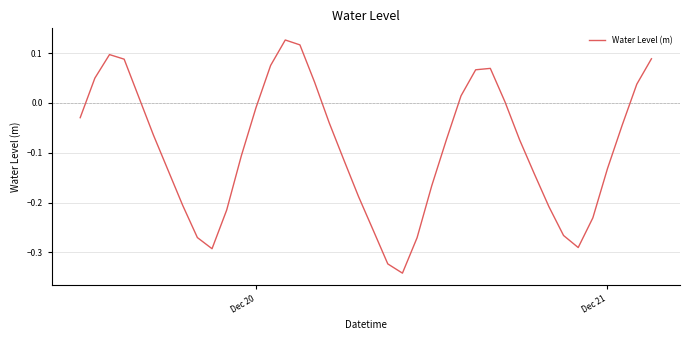

What is the difference between the maximum and minimum values?

0.5